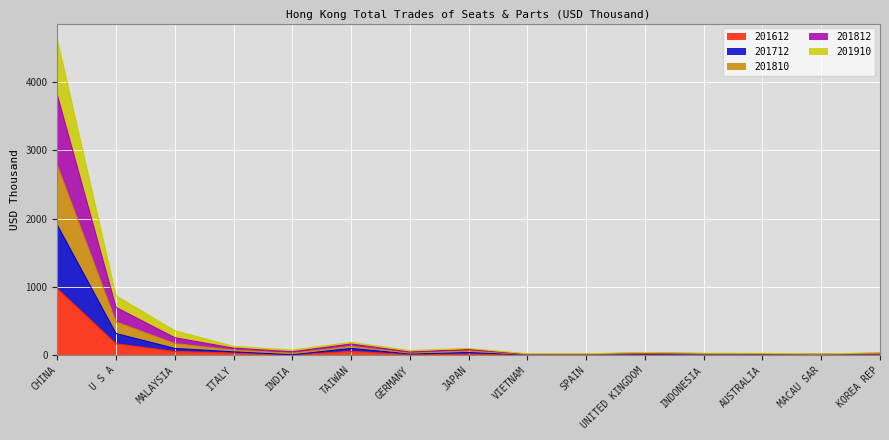

True or false: 201810 has more than 0 points higher than both neighbors.

True